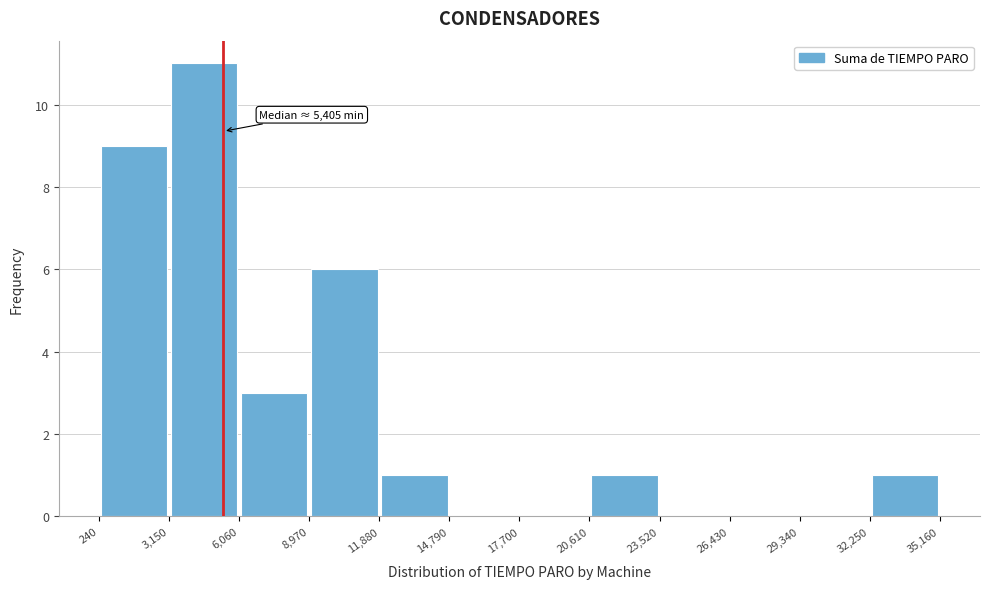

Over which range of the x-axis is the bar tallest?

3,150 to 6,060